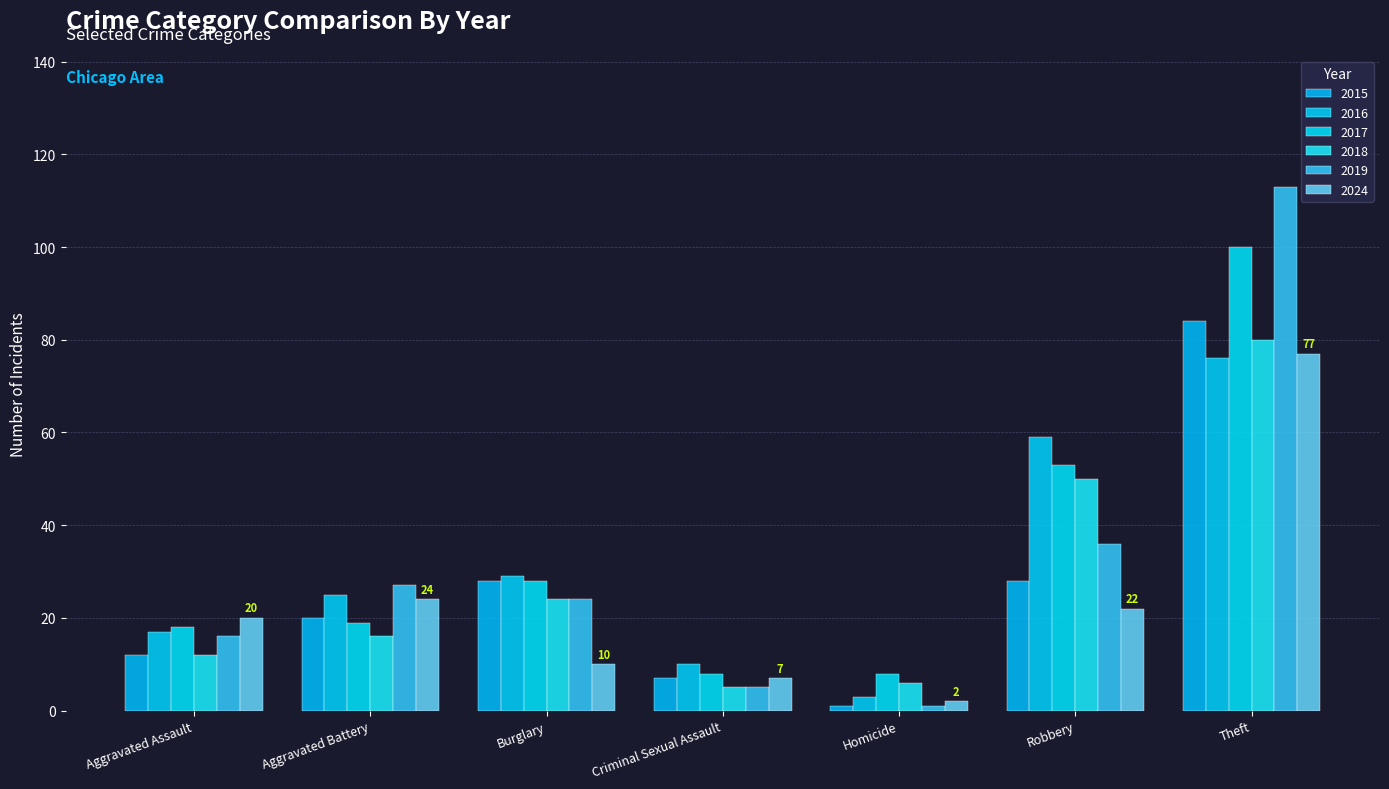

True or false: 2019 has a value of 26 at Aggravated Assault.

False